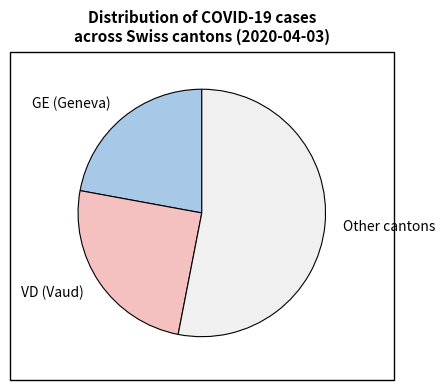

Between GE (Geneva) and VD (Vaud), which is larger?

VD (Vaud)